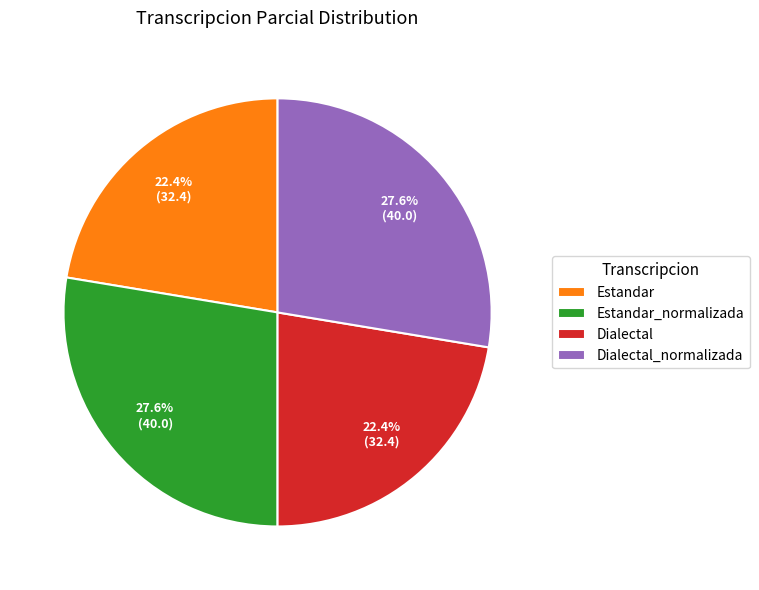

Is it true that Dialectal is 22% of the pie?

True